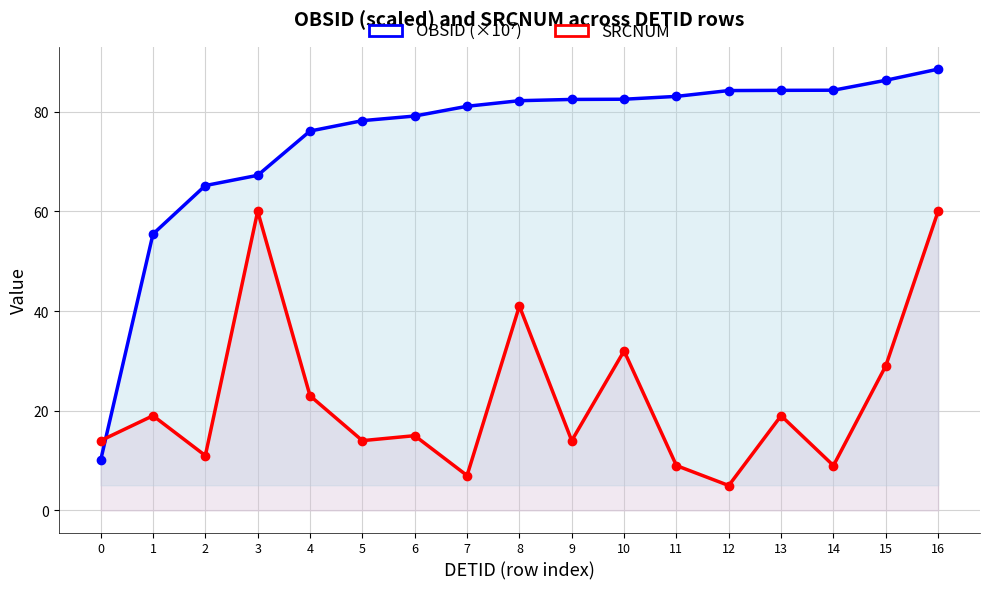

How many lines are shown in the chart?

2